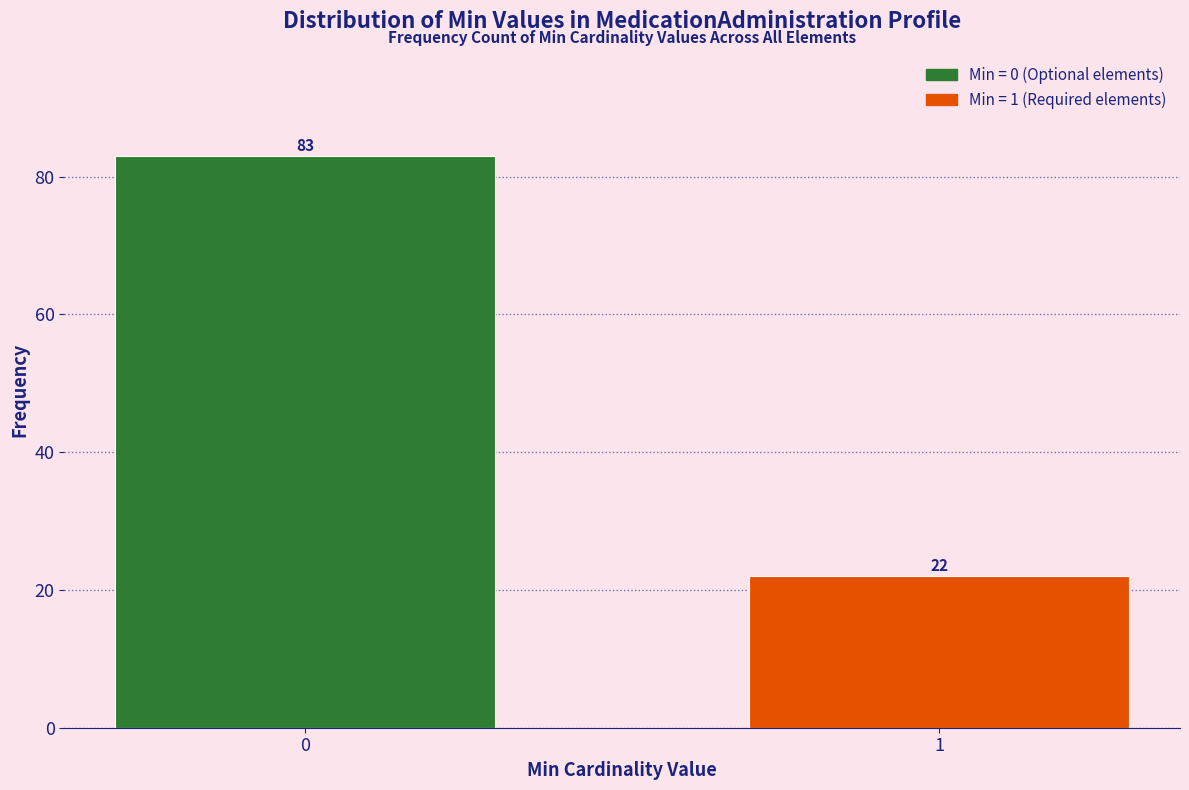

Reading left to right, transcribe all the data shown in this chart.

83	22